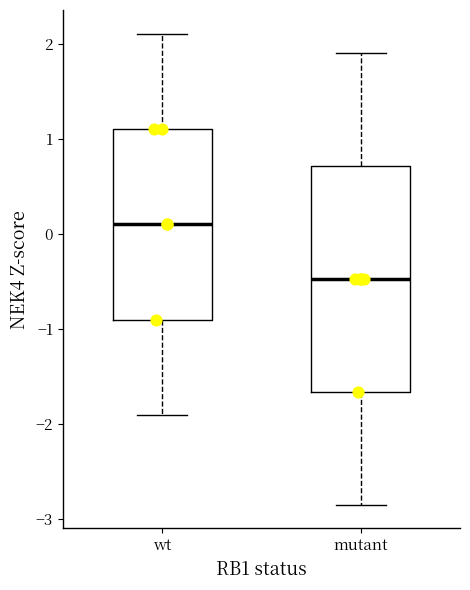

Reading left to right, read every box against the y-axis: the position of its median line, the range the box covers, and the ends of its whiskers. The values are not printed on the chart, so give them approximately, as read against the axis.

wt: median 0.1, box -0.9 to 1.1, whiskers -1.9 to 2.1
mutant: median -0.5, box -1.7 to 0.7, whiskers -2.9 to 1.9